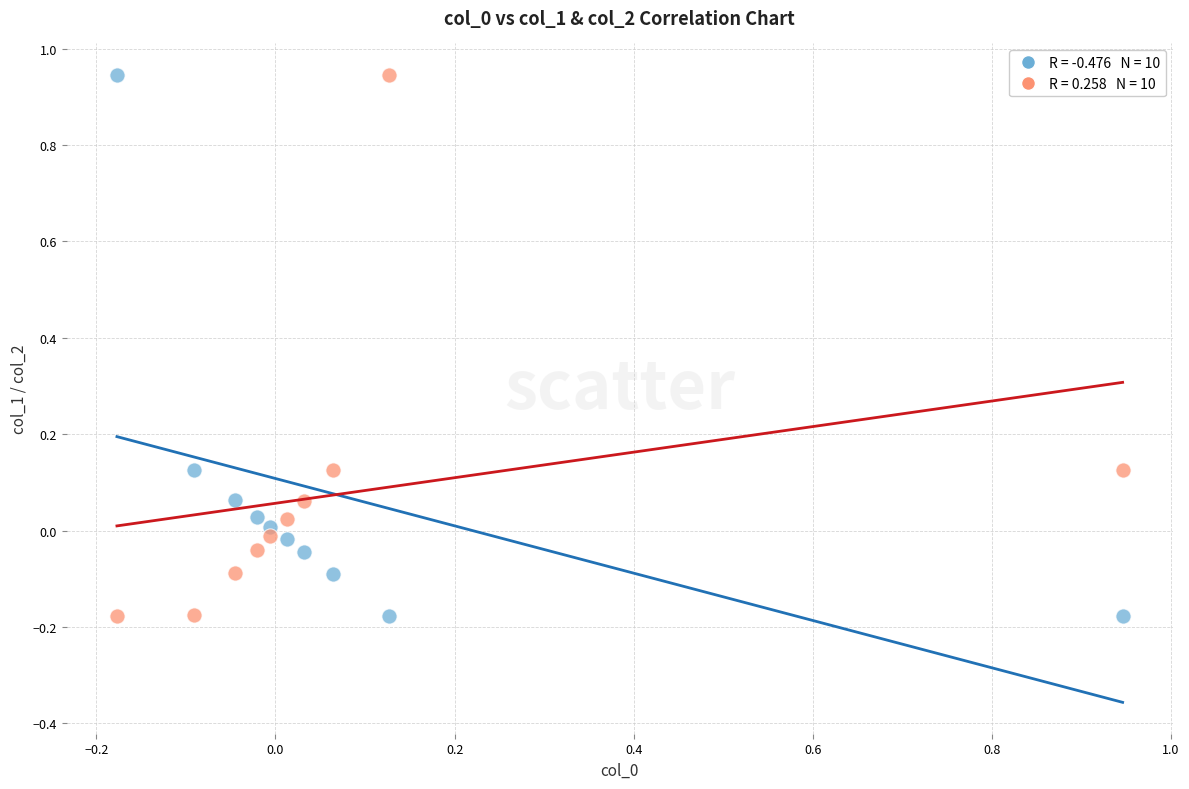

Across all data points, what is the range of X values (max minus min)?

1.1